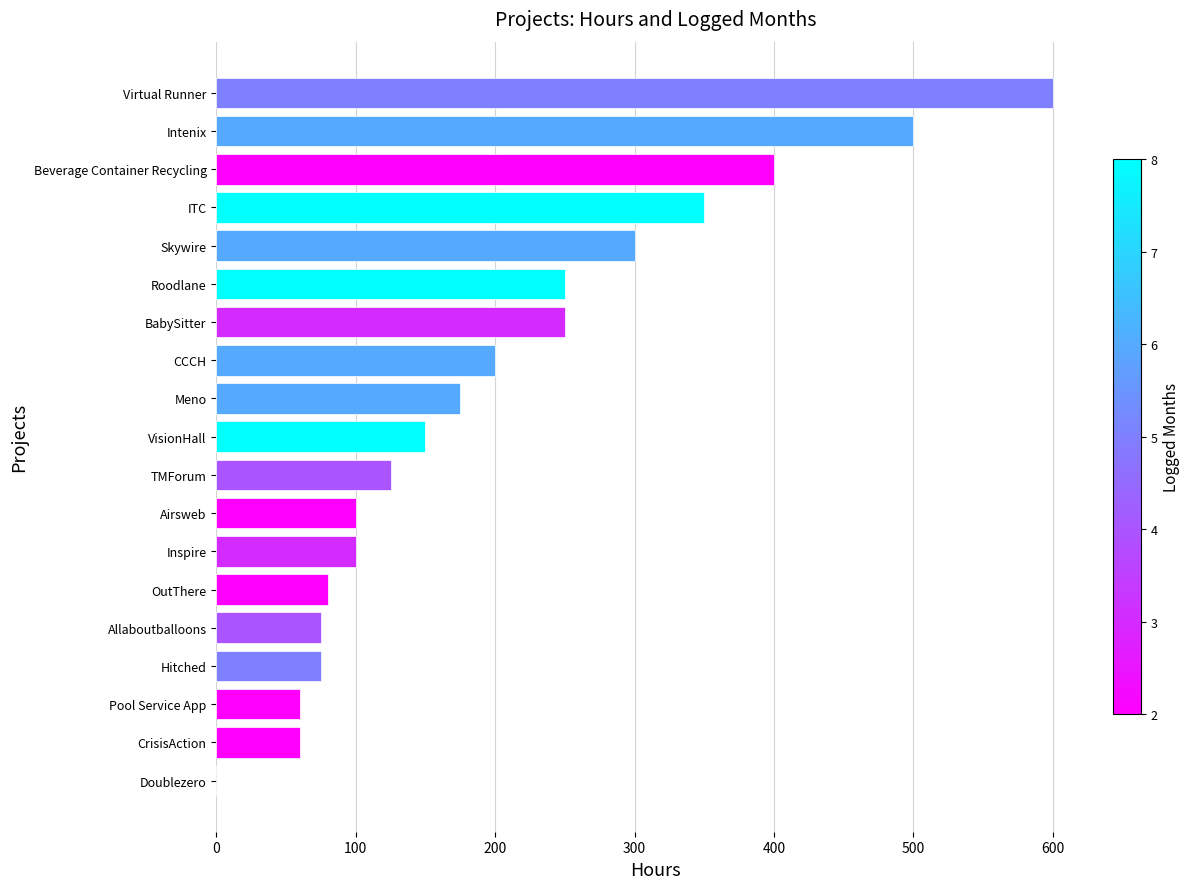

Reading top to bottom, extract all data points from this chart.

Virtual Runner=600	Intenix=500	Beverage Container Recycling=400	ITC=350	Skywire=300	Roodlane=250	BabySitter=250	CCCH=200	Meno=175	VisionHall=150	TMForum=125	Airsweb=100	Inspire=100	OutThere=80	Allaboutballoons=75	Hitched=75	Pool Service App=60	CrisisAction=60	Doublezero=0